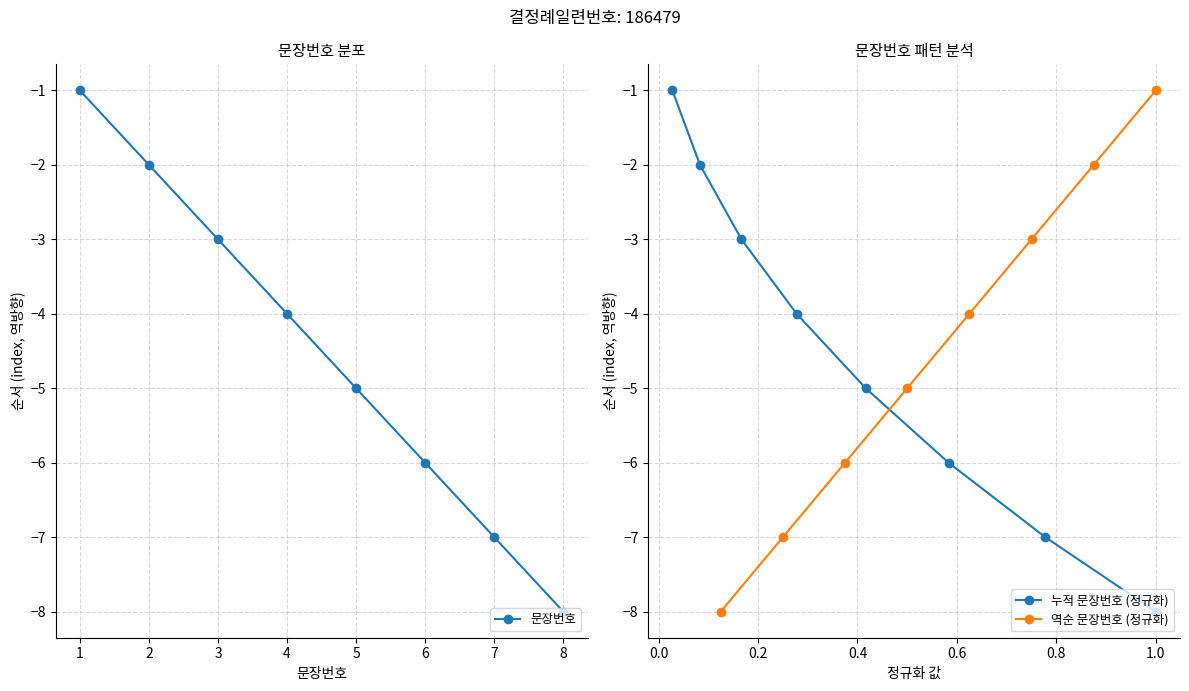

What is the average value of the 문장번호 series?

-4